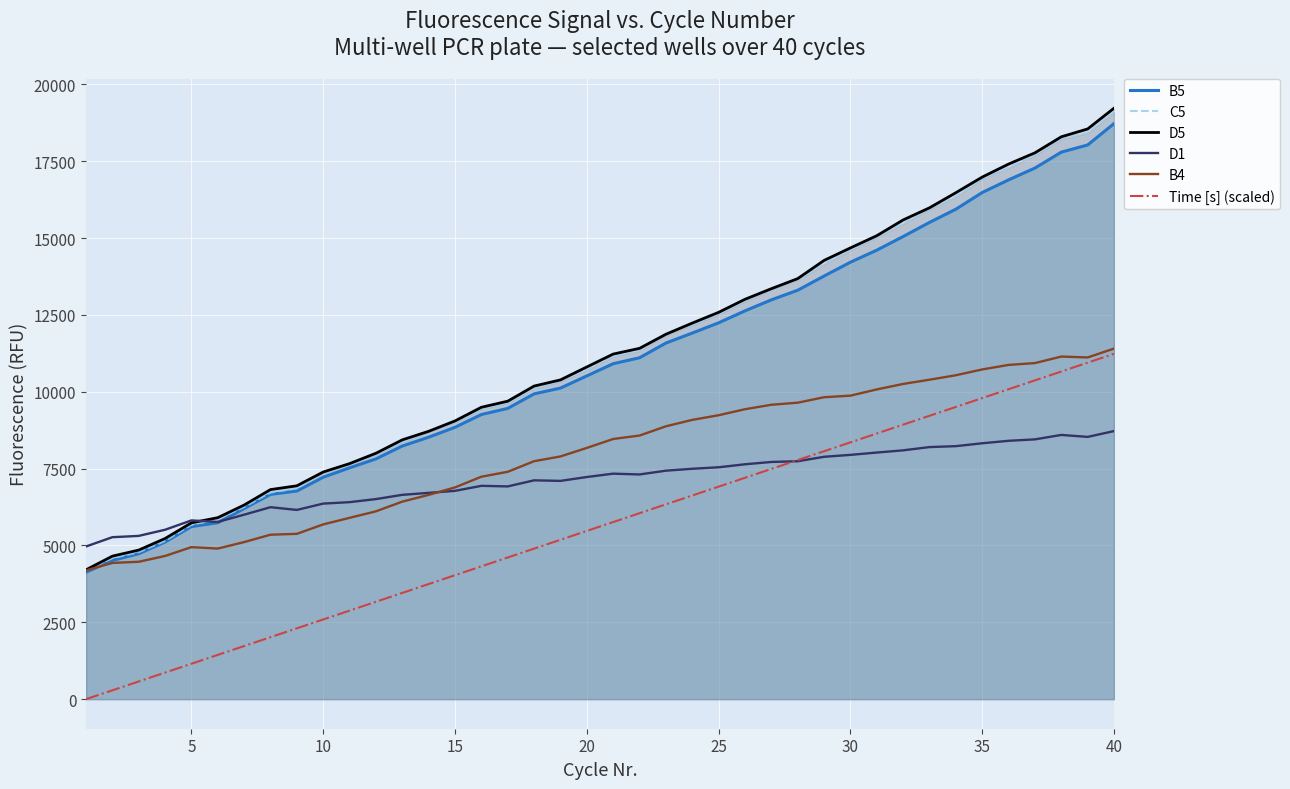

Which series has the widest spread of values?

D5